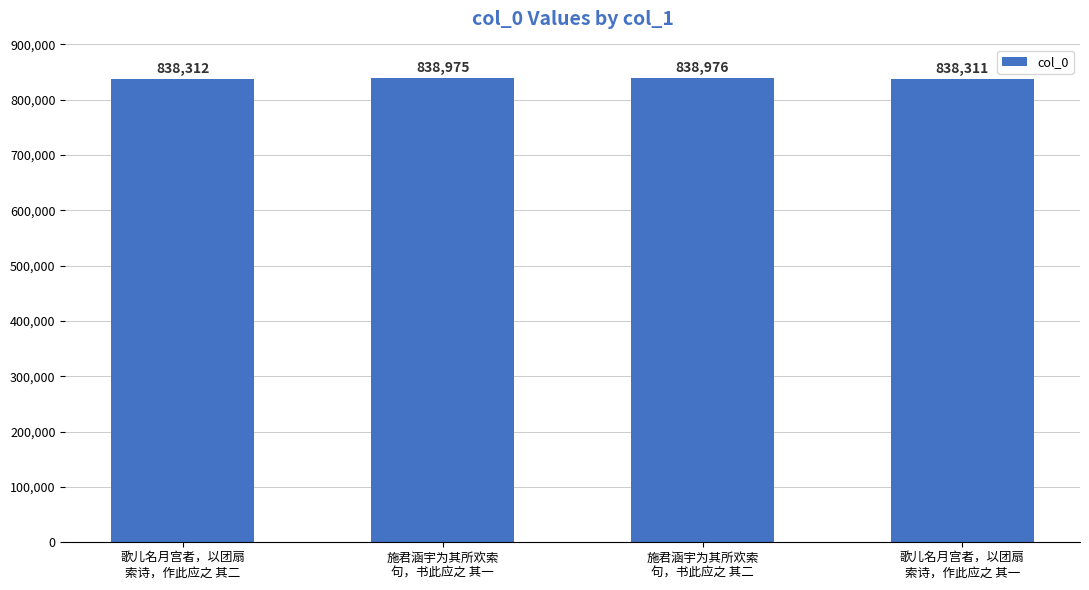

Is it true that the value at 施君涵宇为其所欢索
句，书此应之 其二 is 1410970?

False